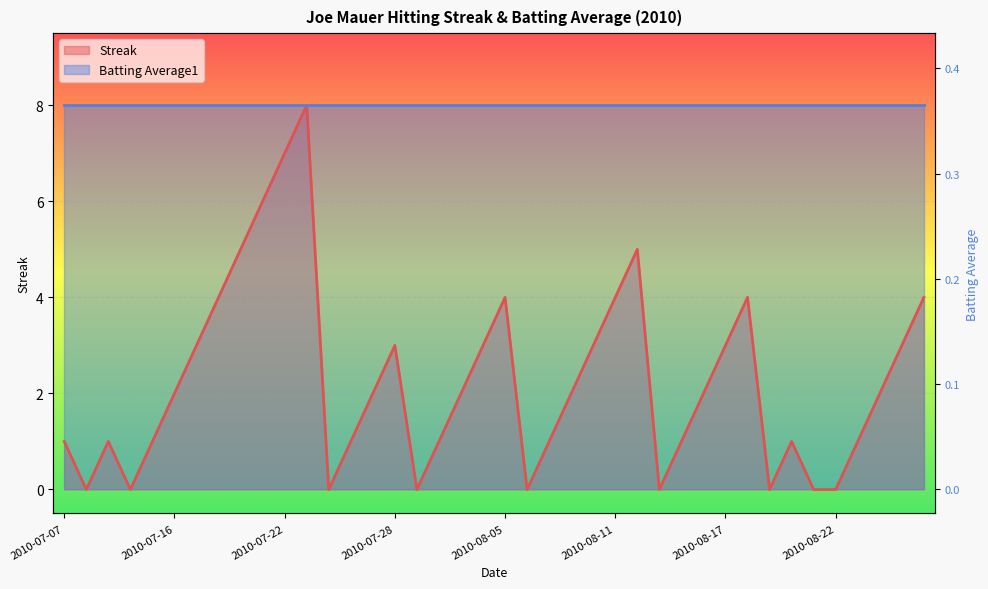

Reading left to right, list all the values displayed in this chart.

2010-07-07=1	2010-07-08=0	2010-07-09=1	2010-07-10=0	2010-07-15=1	2010-07-16=2	2010-07-17=3	2010-07-18=4	2010-07-19=5	2010-07-20=6	2010-07-22=7	2010-07-23=8	2010-07-24=0	2010-07-26=1	2010-07-27=2	2010-07-28=3	2010-07-30=0	2010-07-31=1	2010-08-03=2	2010-08-04=3	2010-08-05=4	2010-08-06=0	2010-08-07=1	2010-08-08=2	2010-08-10=3	2010-08-11=4	2010-08-12=5	2010-08-13=0	2010-08-14=1	2010-08-15=2	2010-08-17=3	2010-08-18=4	2010-08-19=0	2010-08-20=1	2010-08-21=0	2010-08-22=0	2010-08-23=1	2010-08-24=2	2010-08-25=3	2010-08-26=4